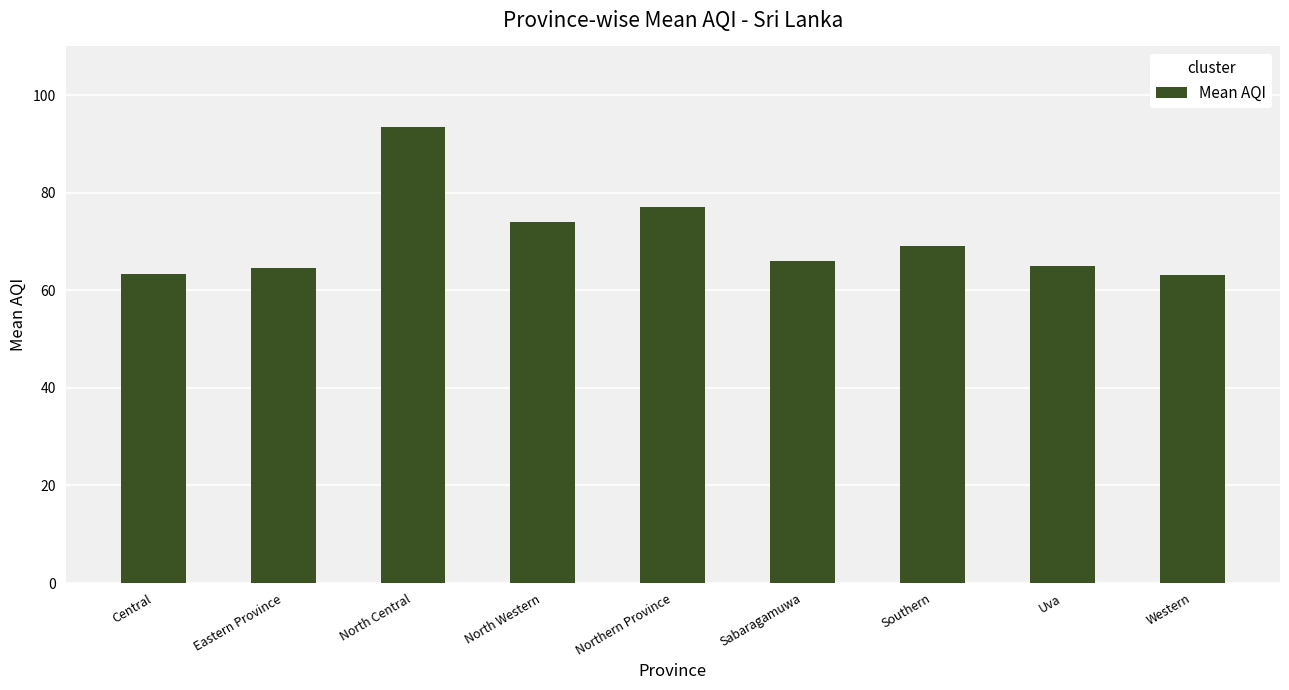

At which category does the chart reach its peak across all series?

North Central